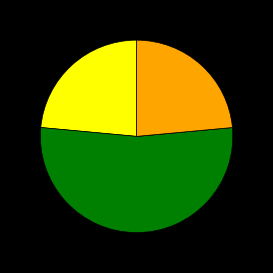

Is there any slice that represents more than half of the pie?

Yes